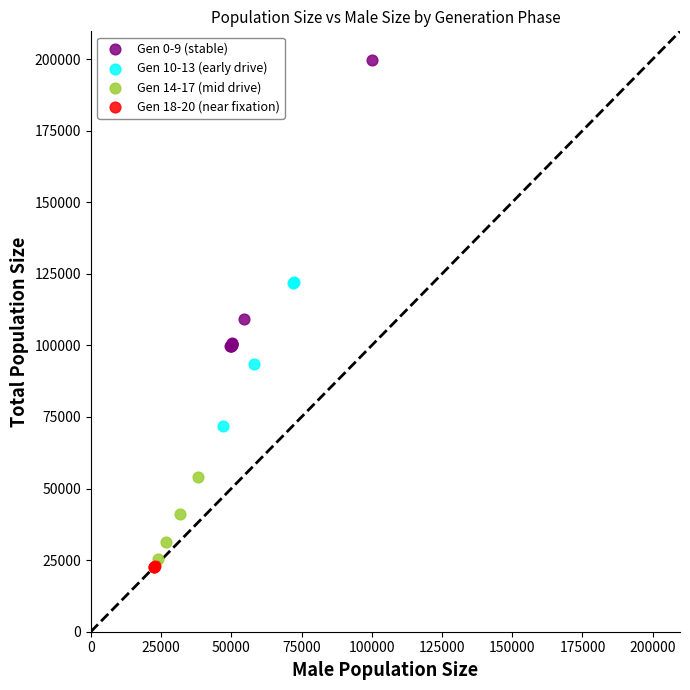

Which series has the widest spread of Y values?

Gen 0-9 (stable)